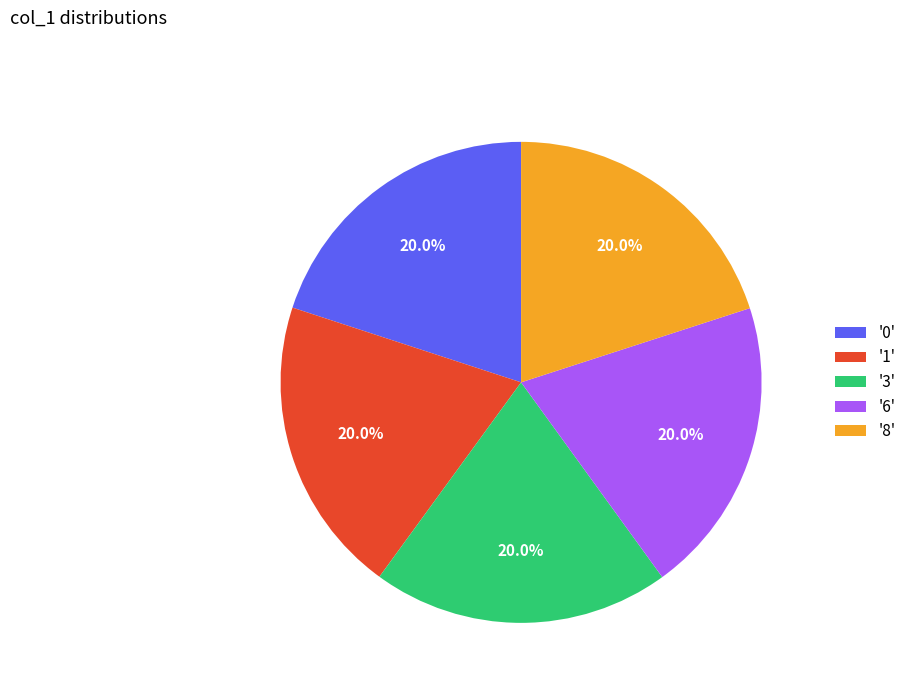

How many slices are in this pie chart?

5